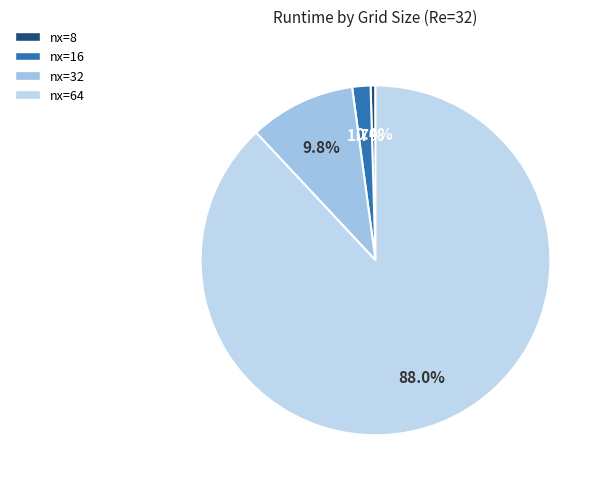

True or false: nx=64 accounts for 88% of the total.

True